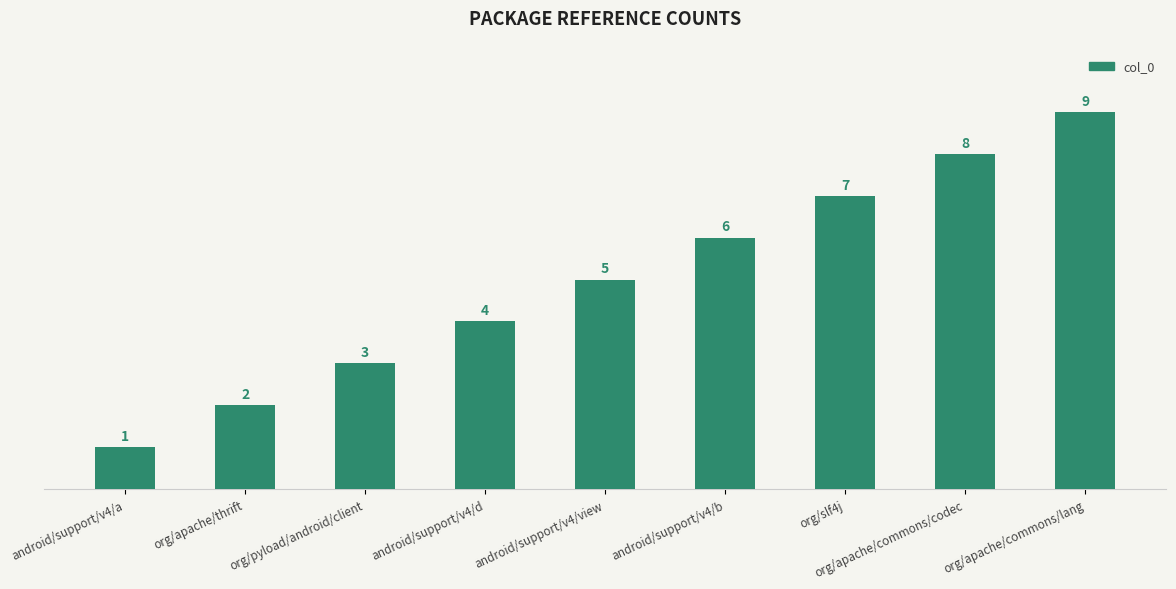

What is the sum of all values?

45